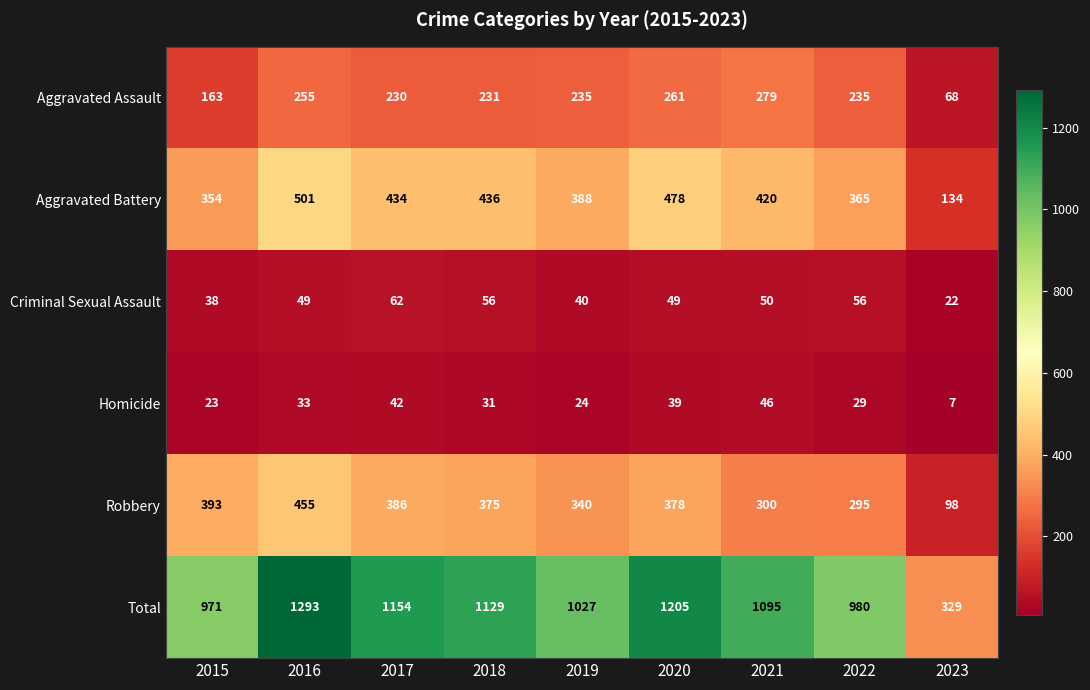

What is the highest value of the Criminal Sexual Assault series?

62